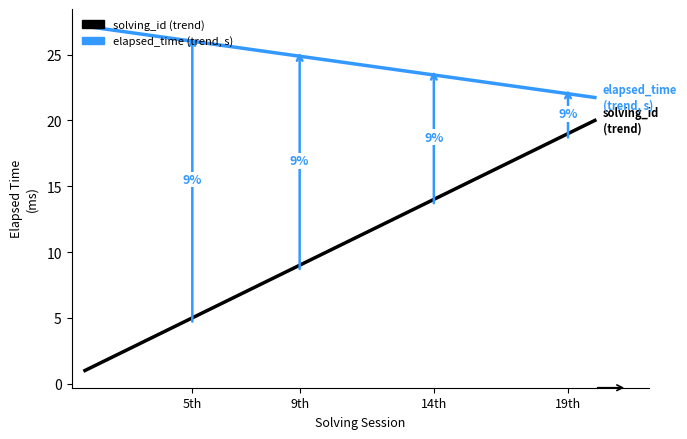

Does the chart display data point markers on the line(s)?

No